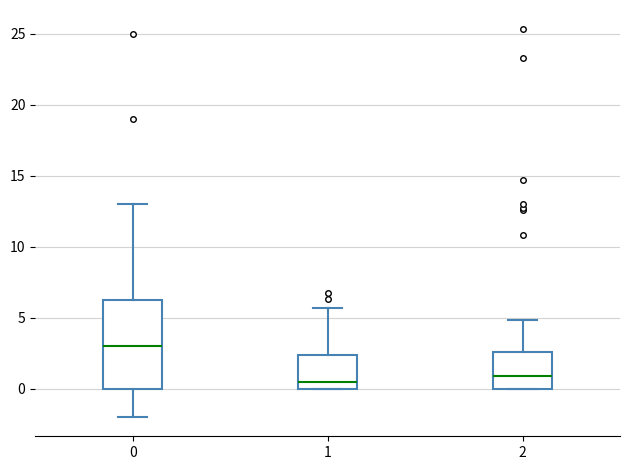

Where does the upper whisker of the box at x = 0 end on the y-axis? The values are not printed on the chart, so give them approximately, as read against the axis.

13.0